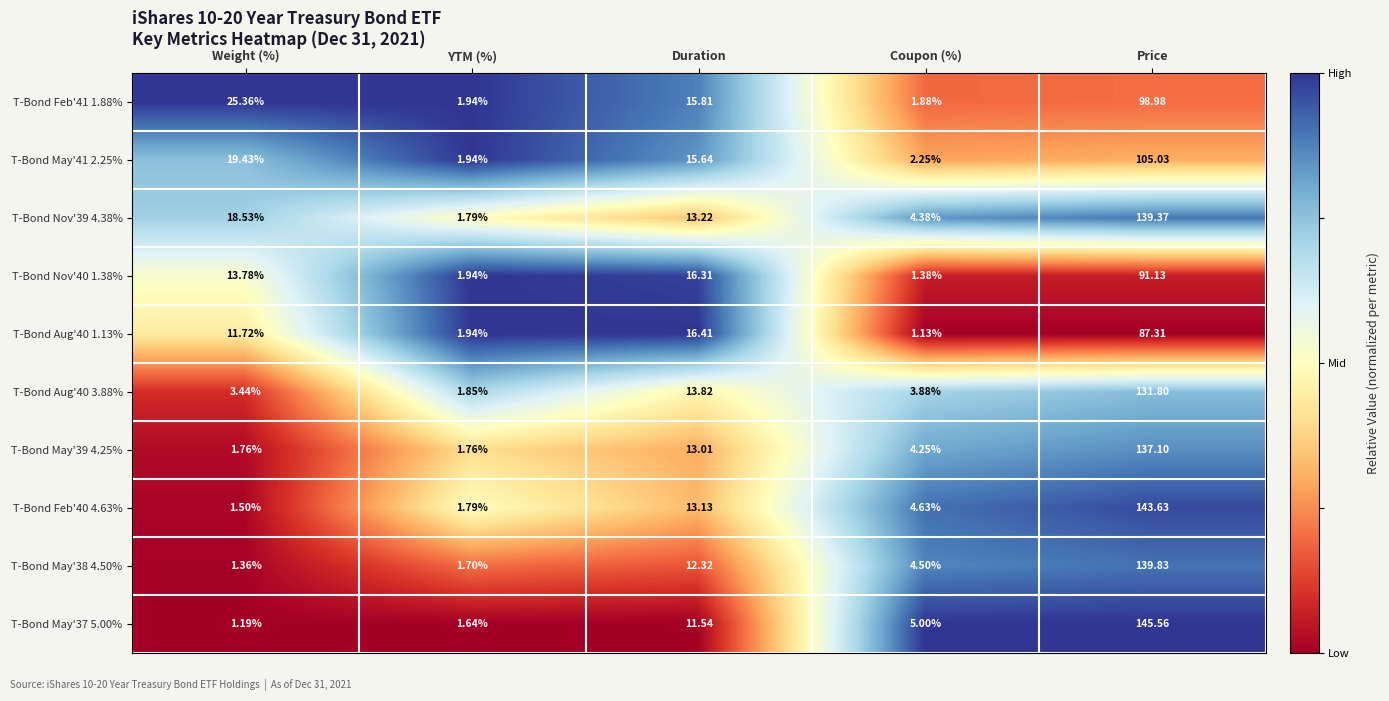

Rank the categories by T-Bond Feb'41 1.88% value from highest to lowest.

Price, Weight (%), Duration, YTM (%), Coupon (%)